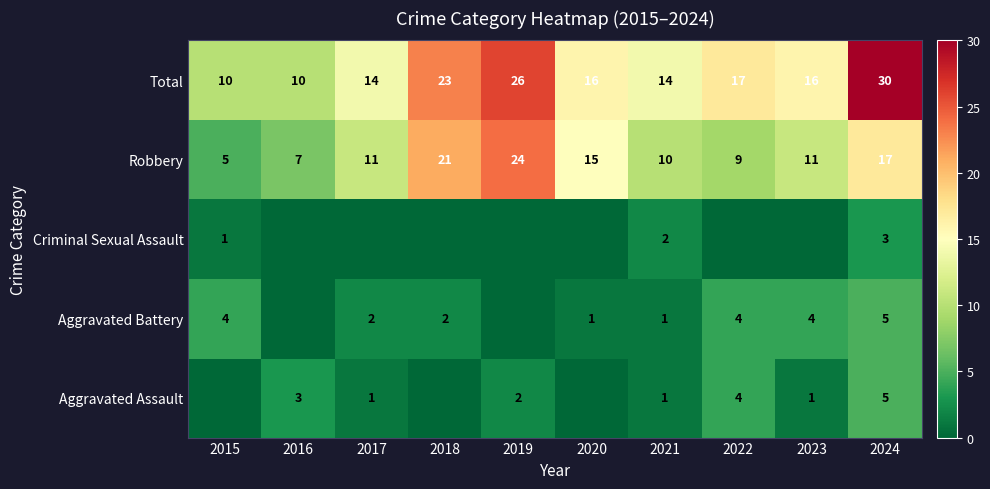

True or false: Aggravated Assault has a value of 3 at 2018.

False